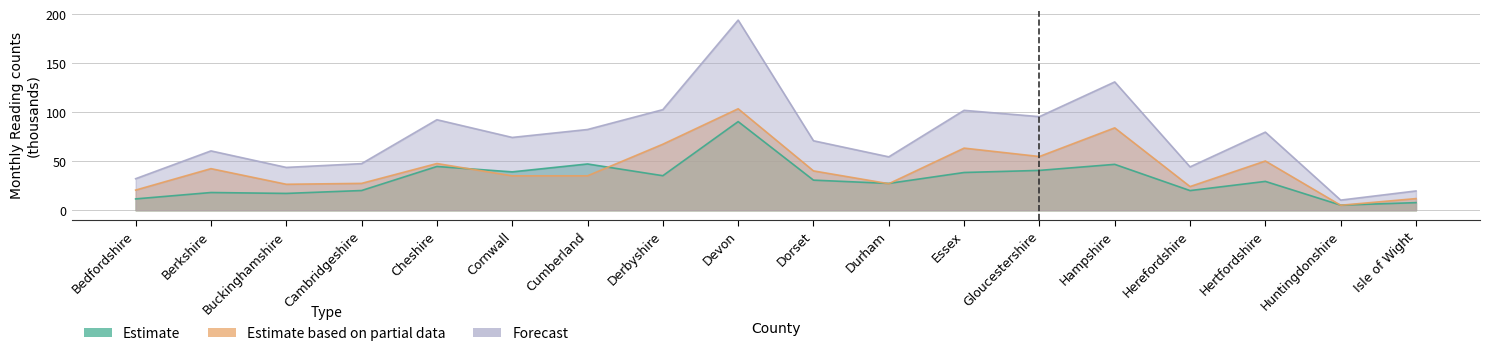

True or false: Estimate and Forecast cross at least once.

False